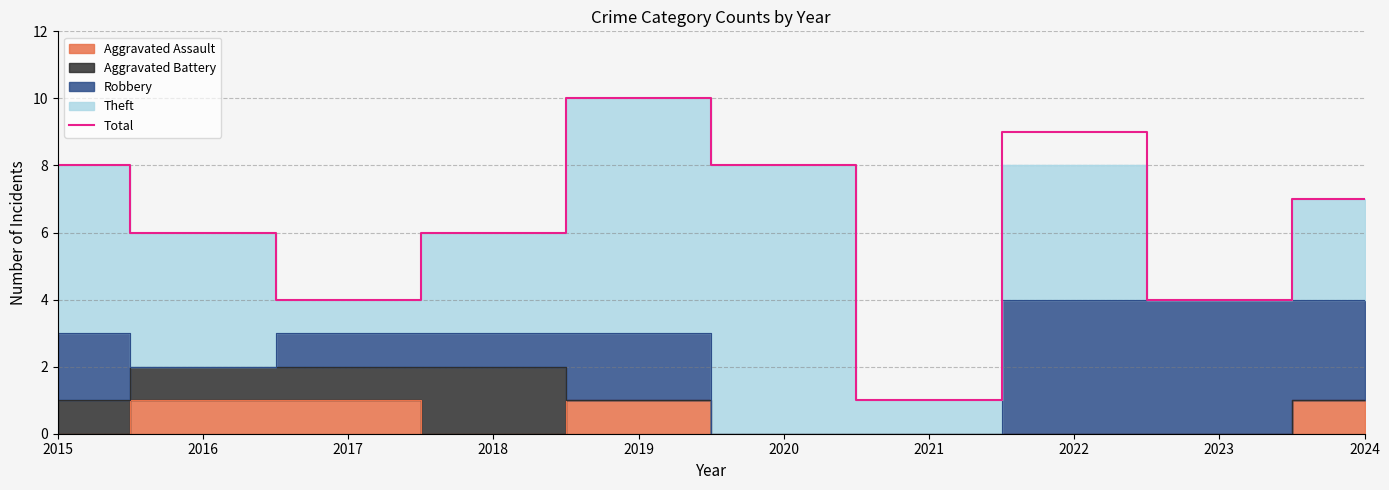

What is the value of the 3rd point from the left?

4